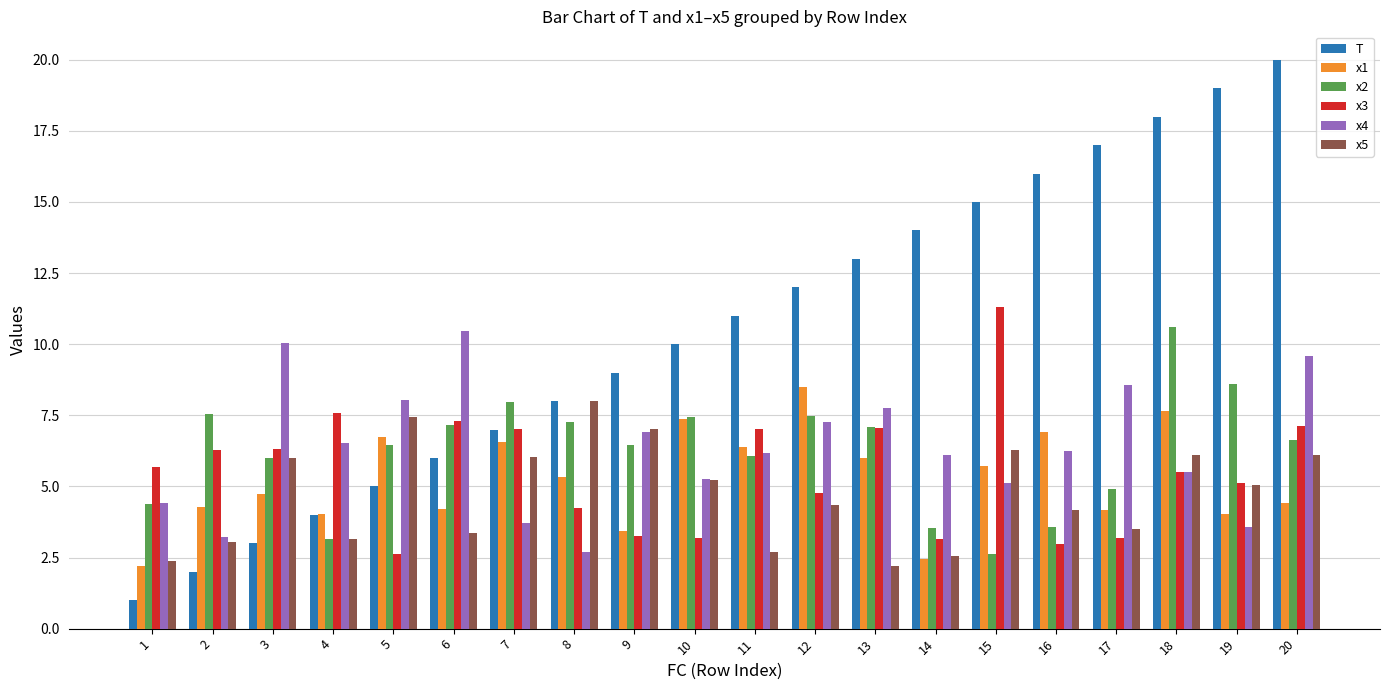

Which series changed the most between 11 and 20?

T